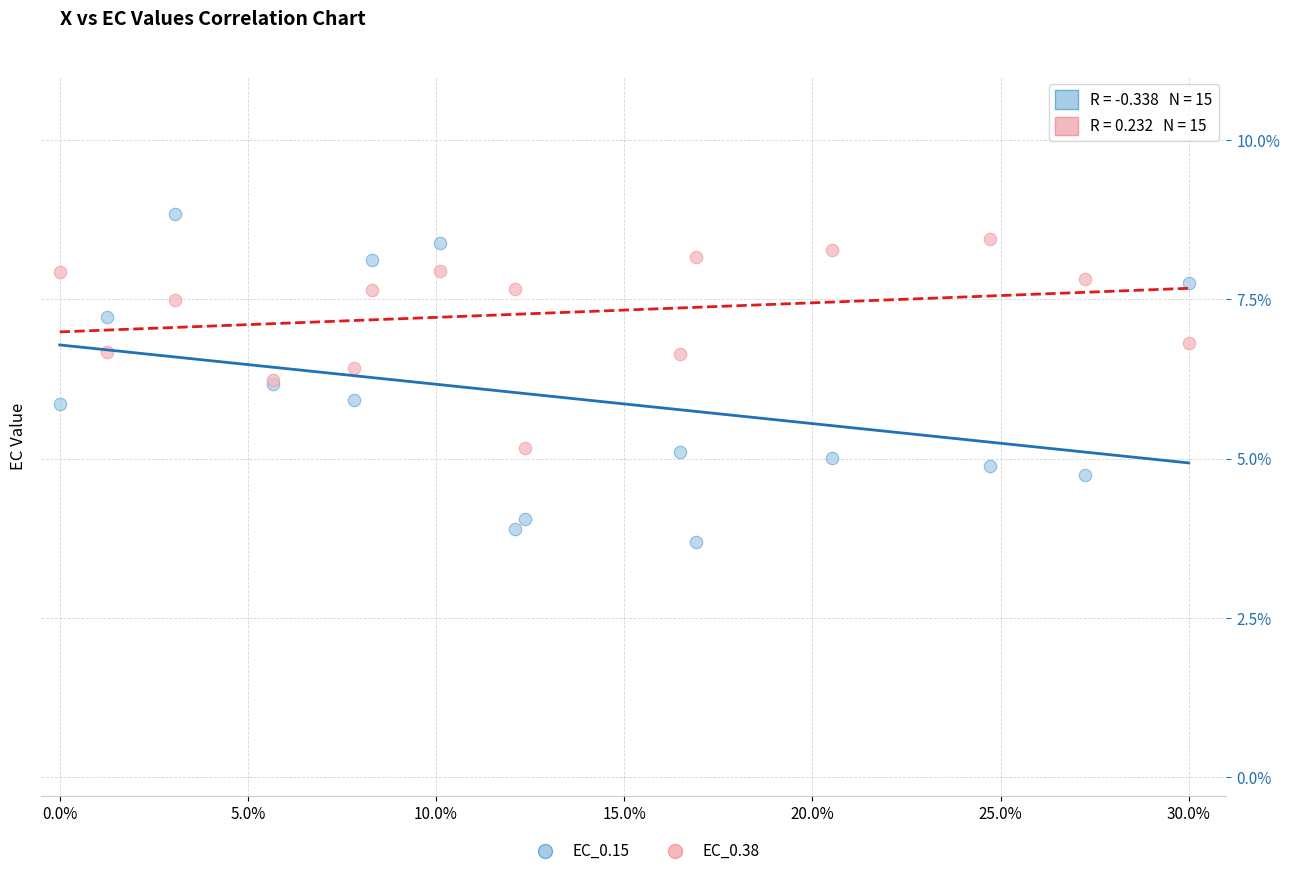

Which series reaches the minimum Y coordinate?

EC_0.15